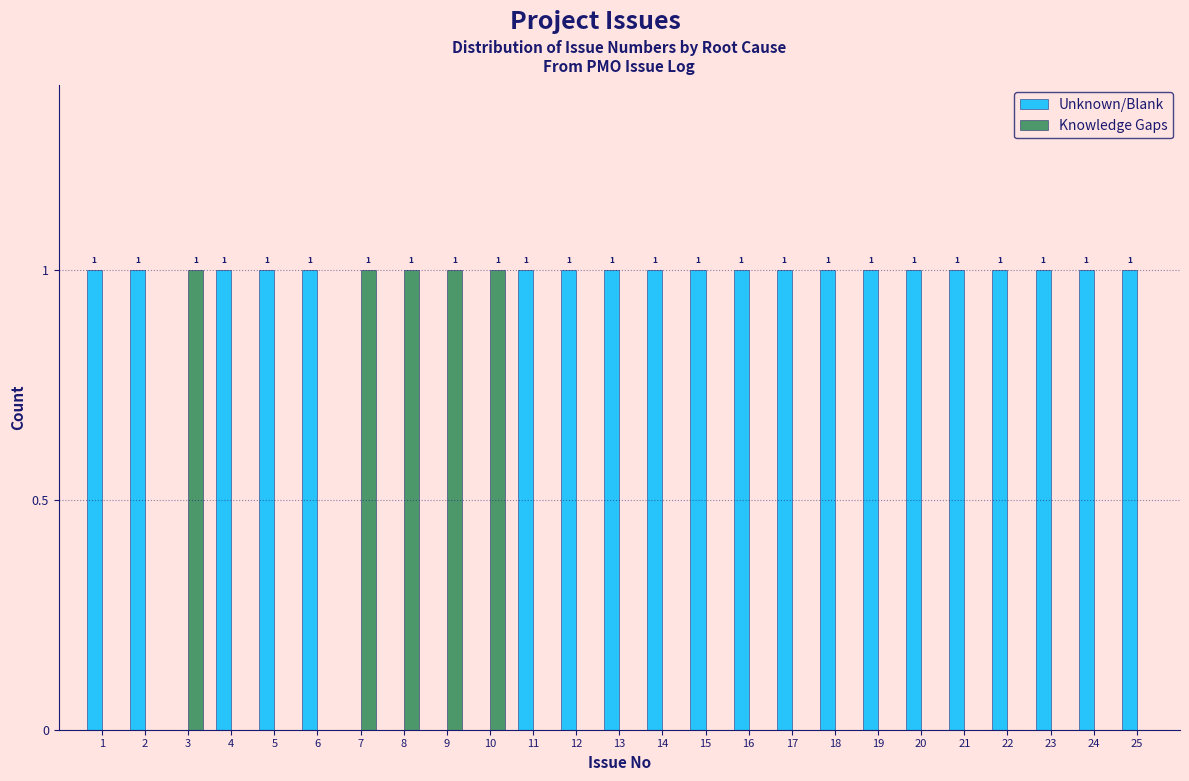

Reading left to right, extract all data points from this chart.

Unknown/Blank: 1=1	2=1	3=0	4=1	5=1	6=1	7=0	8=0	9=0	10=0	11=1	12=1	13=1	14=1	15=1	16=1	17=1	18=1	19=1	20=1	21=1	22=1	23=1	24=1	25=1
Knowledge Gaps: 1=0	2=0	3=1	4=0	5=0	6=0	7=1	8=1	9=1	10=1	11=0	12=0	13=0	14=0	15=0	16=0	17=0	18=0	19=0	20=0	21=0	22=0	23=0	24=0	25=0